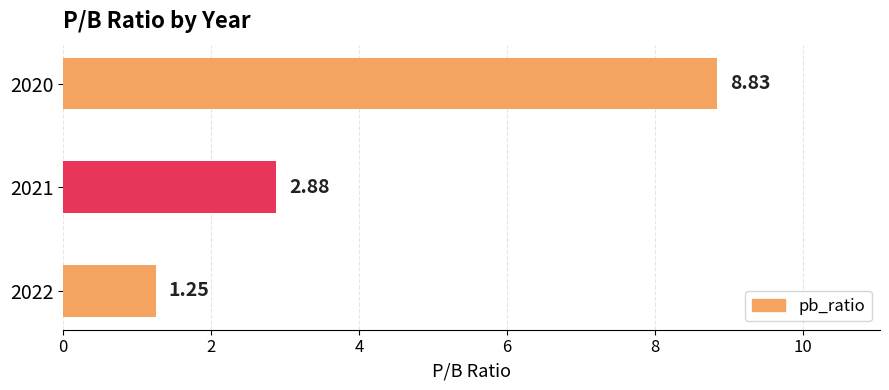

What is the sum of the values at 2021 and 2022?

4.1